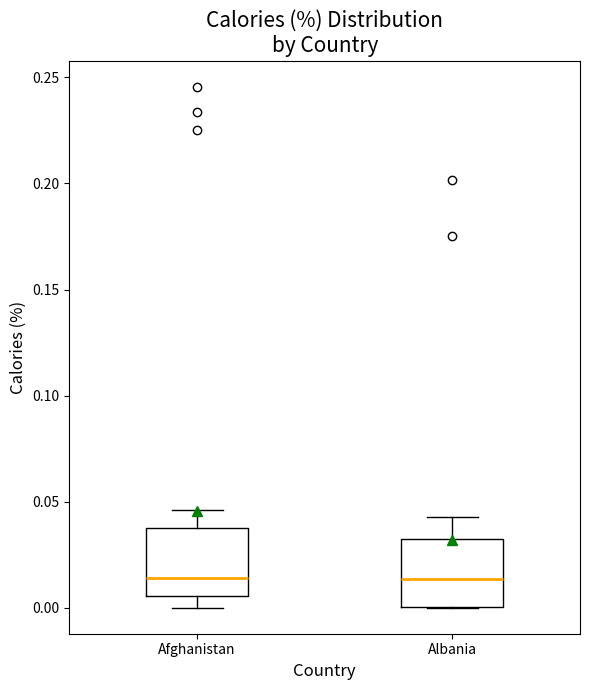

Reading left to right, read every box against the y-axis: the position of its median line, the range the box covers, and the ends of its whiskers. The values are not printed on the chart, so give them approximately, as read against the axis.

Afghanistan: median 0.015, box 0.005 to 0.035, whiskers 0.000 to 0.045
Albania: median 0.015, box 0.000 to 0.030, whiskers 0.000 to 0.045